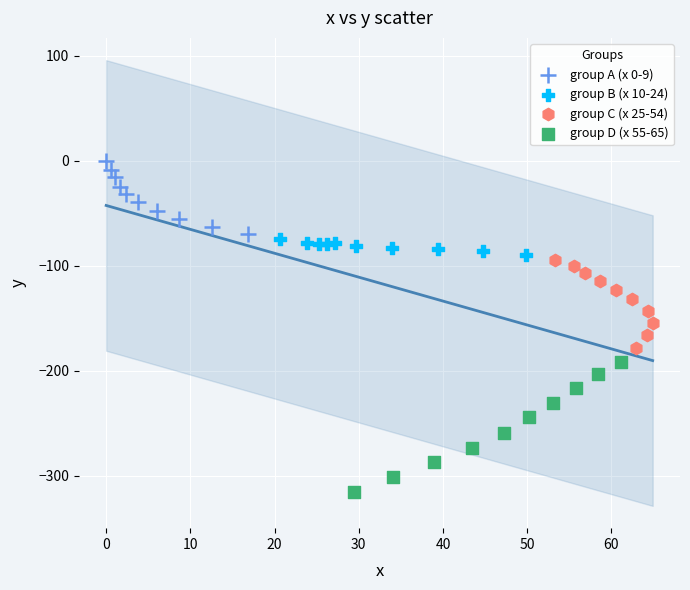

Which series has the widest spread of Y values?

group D (x 55-65)